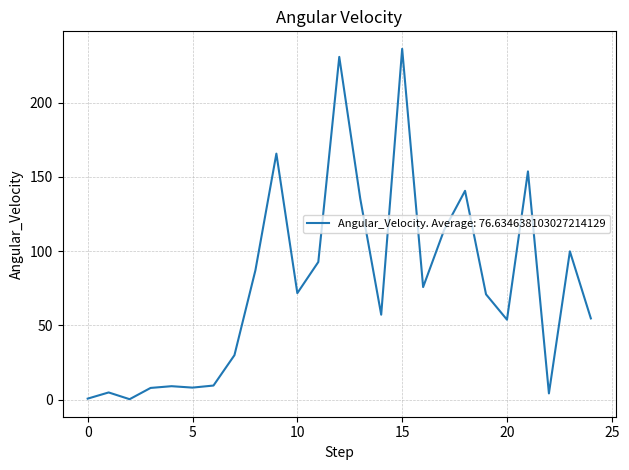

What is the maximum value shown in the chart?

236.3